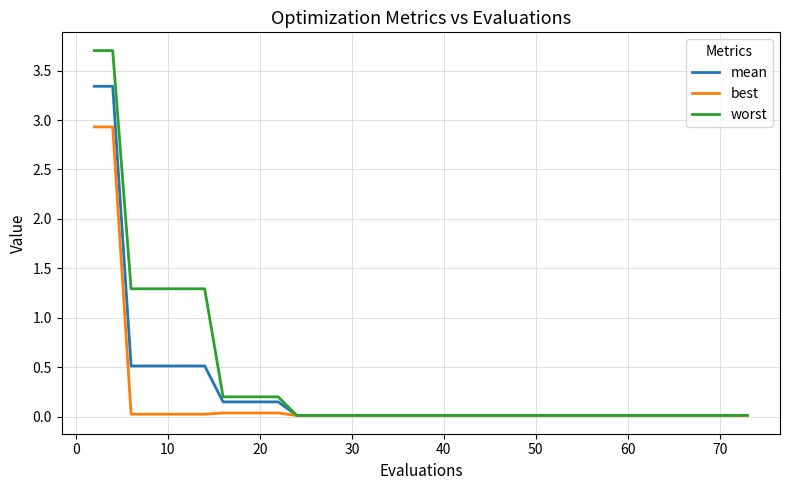

What is the maximum value for best?

2.9